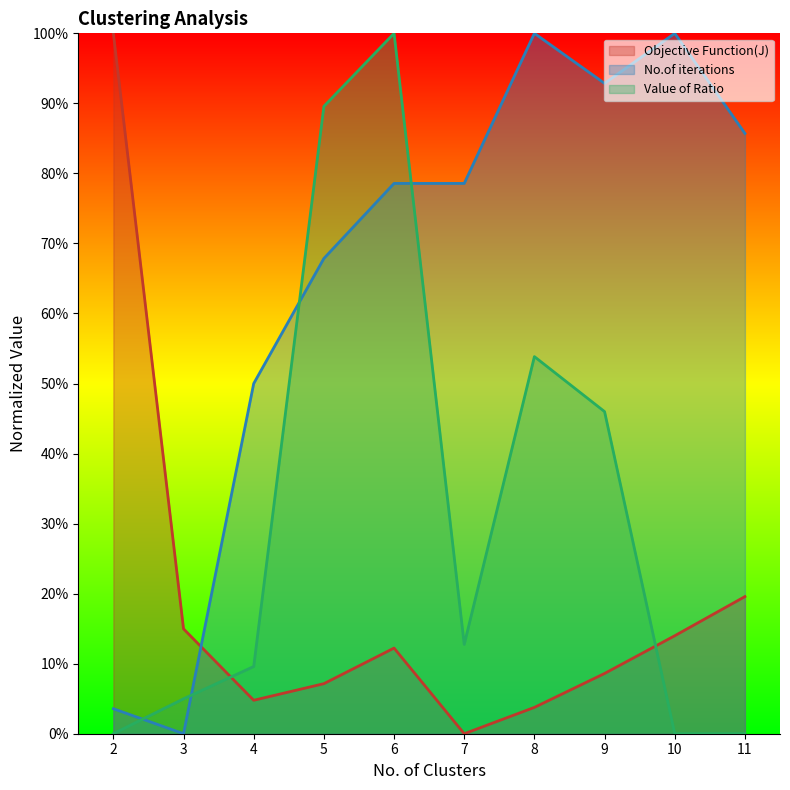

The value of Value of Ratio at 10 is 0.4. True or false?

False